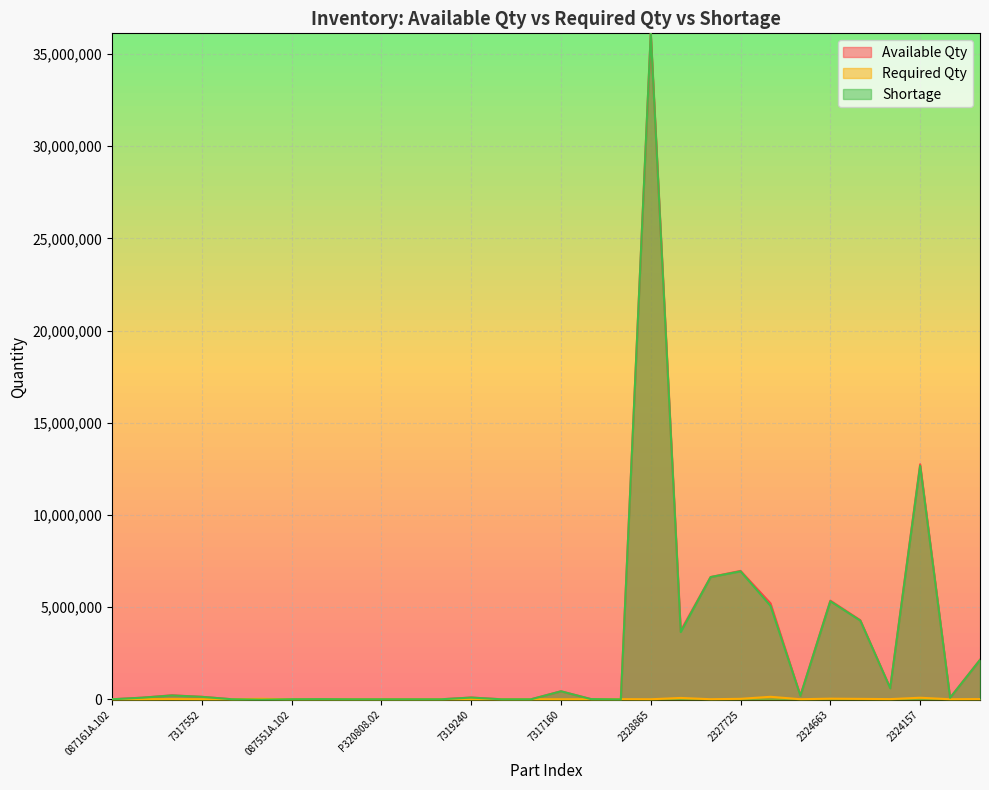

True or false: Shortage has a value of 36127802 at 2328865.

True